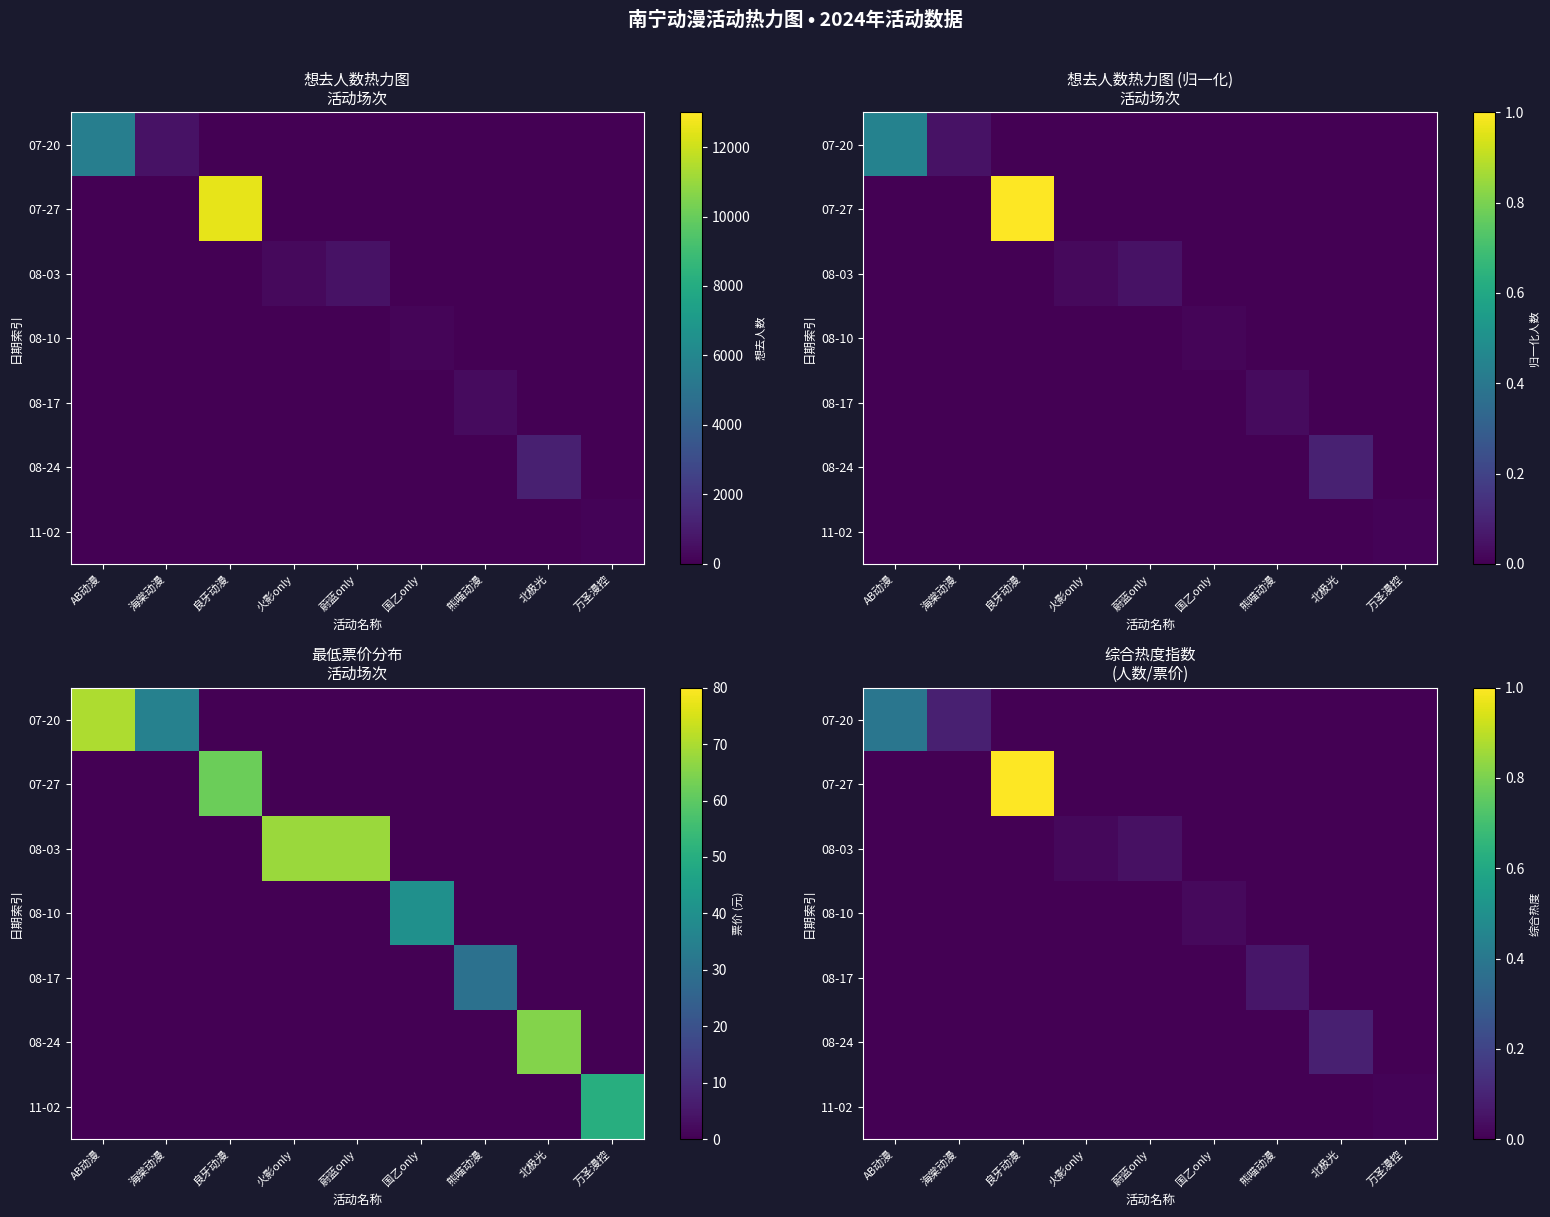

How many 08-24 values are between 0 and 1?

9